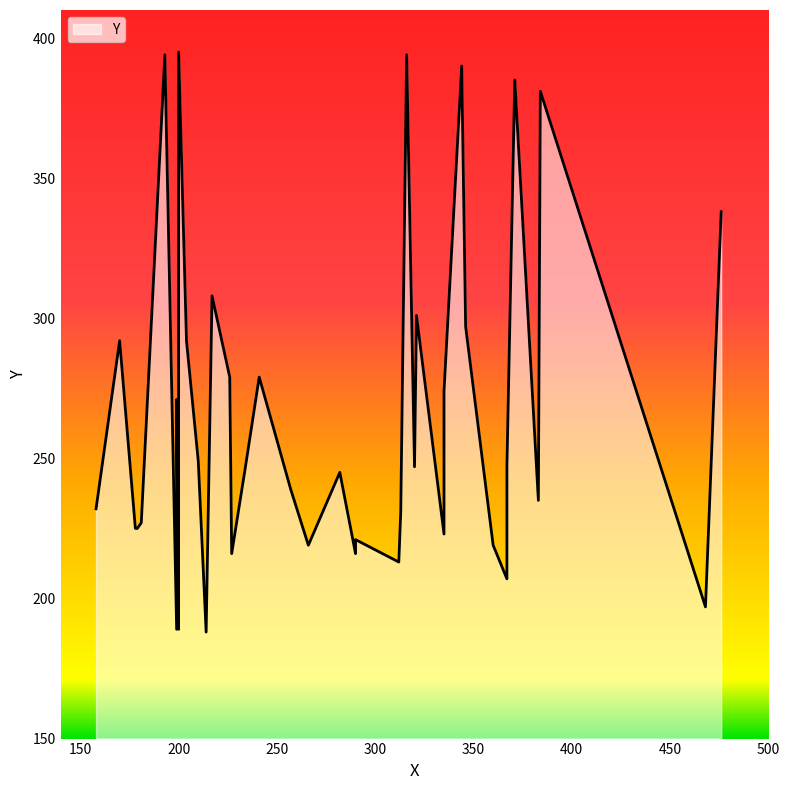

What is the difference between the second highest and minimum values?

206